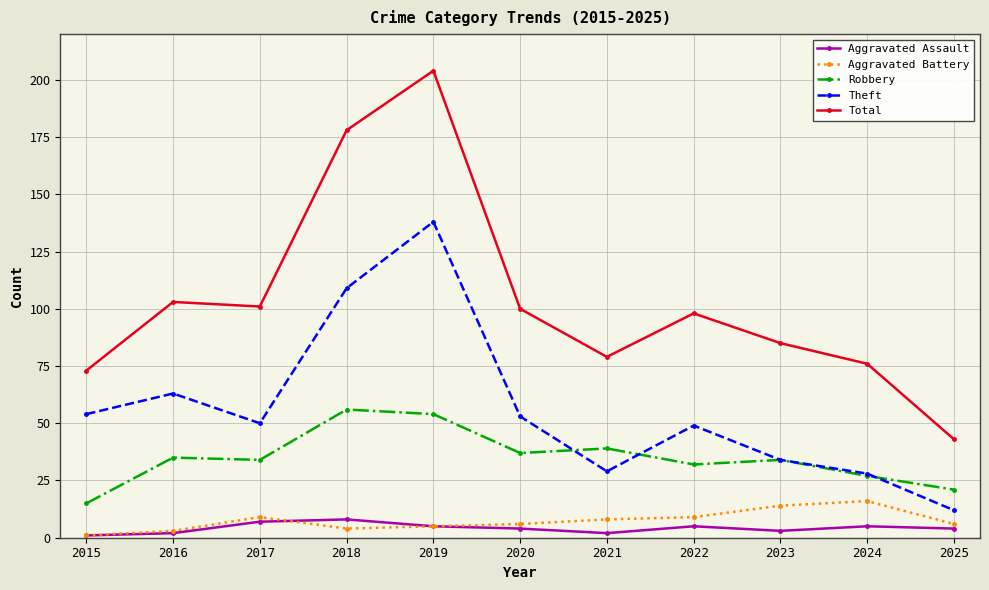

Which series has the largest total across all categories?

Total